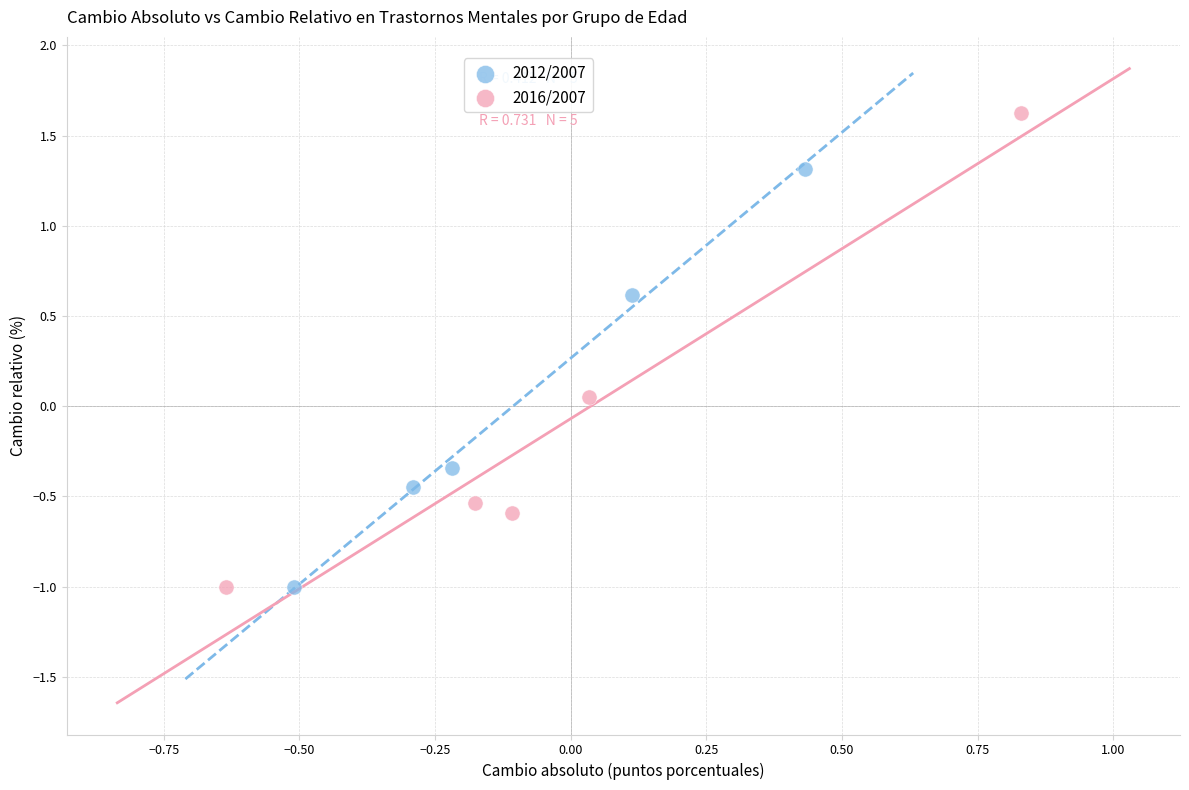

Which series reaches the maximum Y coordinate?

2016/2007